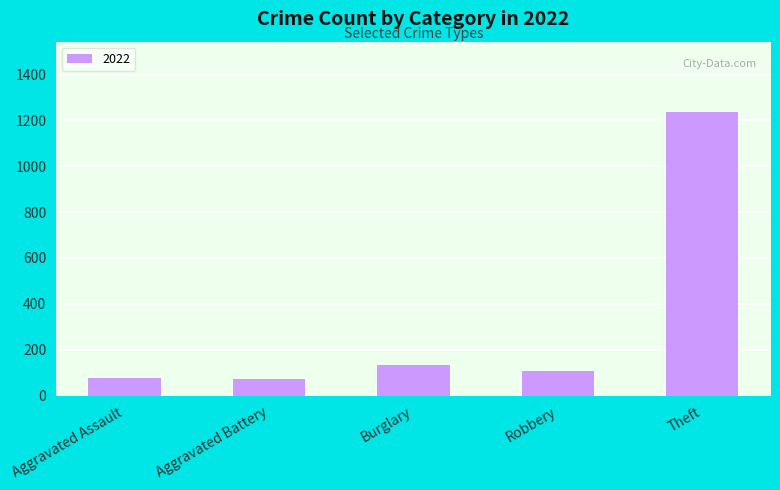

How many bars are there in total?

5